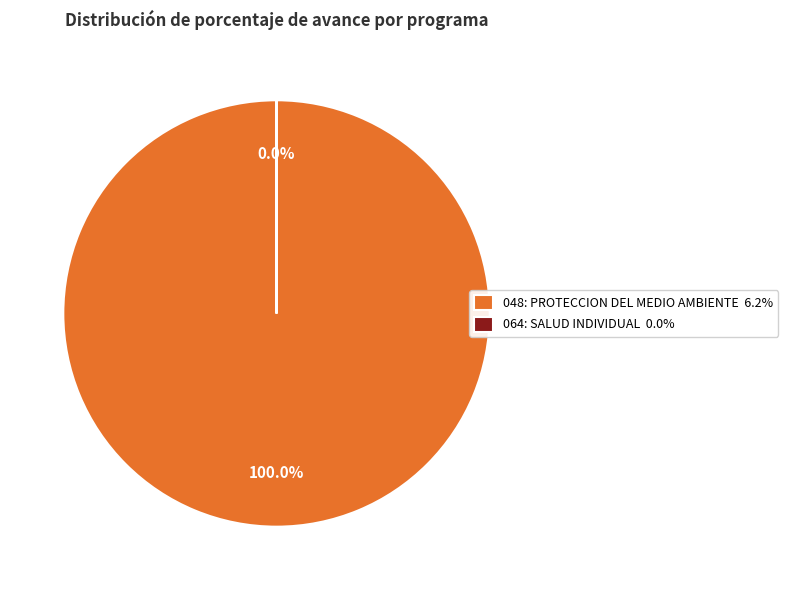

Does 048: PROTECCION DEL MEDIO AMBIENTE 6.2% account for over 50% of the chart?

Yes